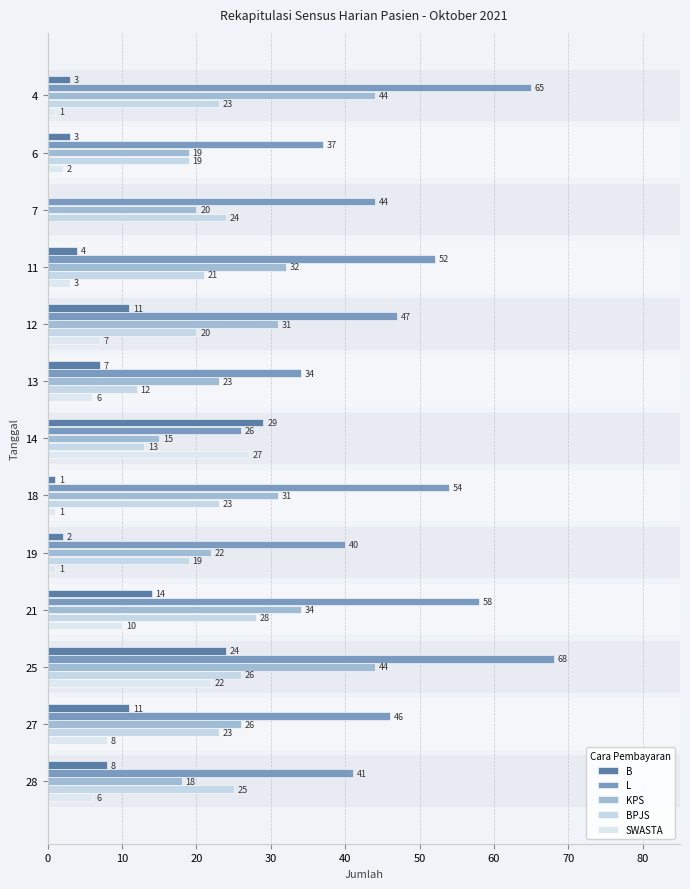

Reading right to left, what are all the values shown in this chart?

B: 8	11	24	14	2	1	29	7	11	4	0	3	3
L: 41	46	68	58	40	54	26	34	47	52	44	37	65
KPS: 18	26	44	34	22	31	15	23	31	32	20	19	44
BPJS: 25	23	26	28	19	23	13	12	20	21	24	19	23
SWASTA: 6	8	22	10	1	1	27	6	7	3	0	2	1